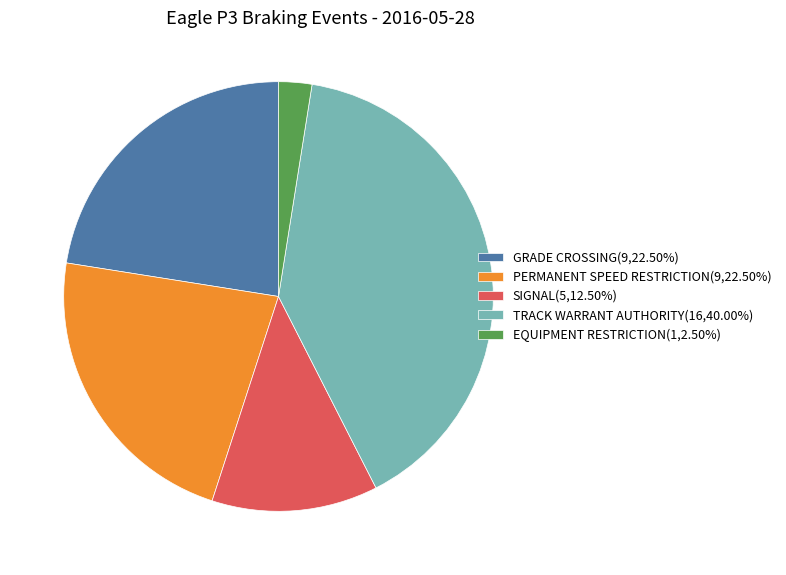

Do GRADE CROSSING(9,22.50%) and TRACK WARRANT AUTHORITY(16,40.00%) together represent more than half of the pie?

Yes